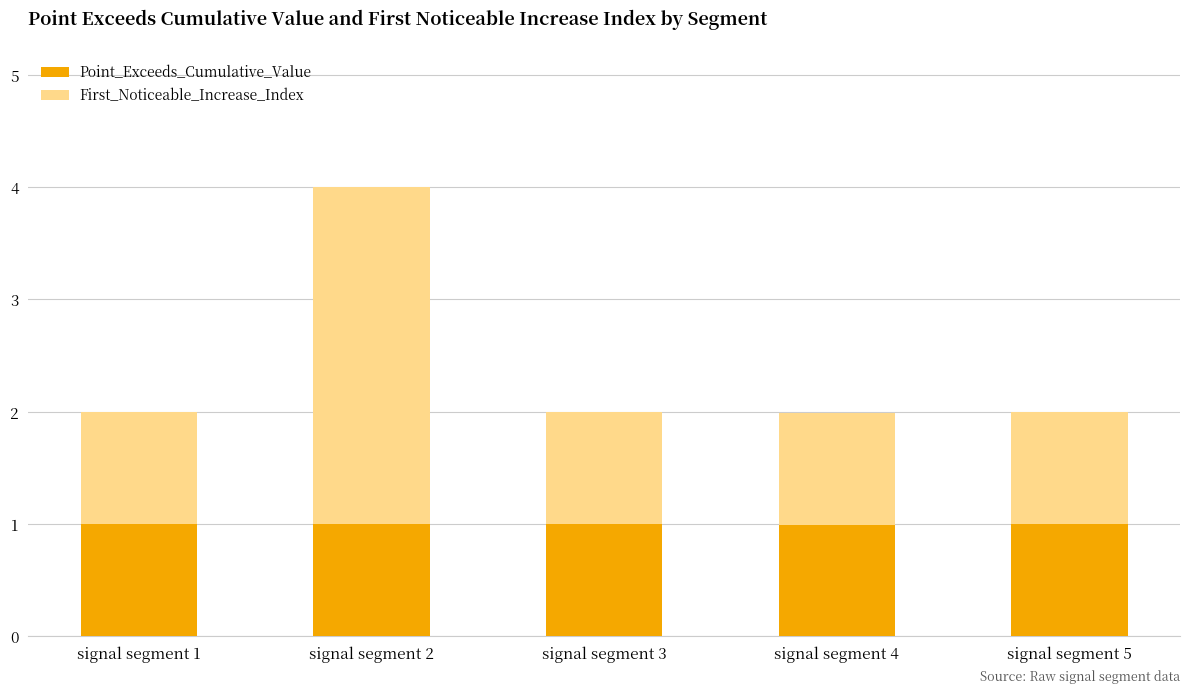

What is the minimum value for Point_Exceeds_Cumulative_Value?

1.0